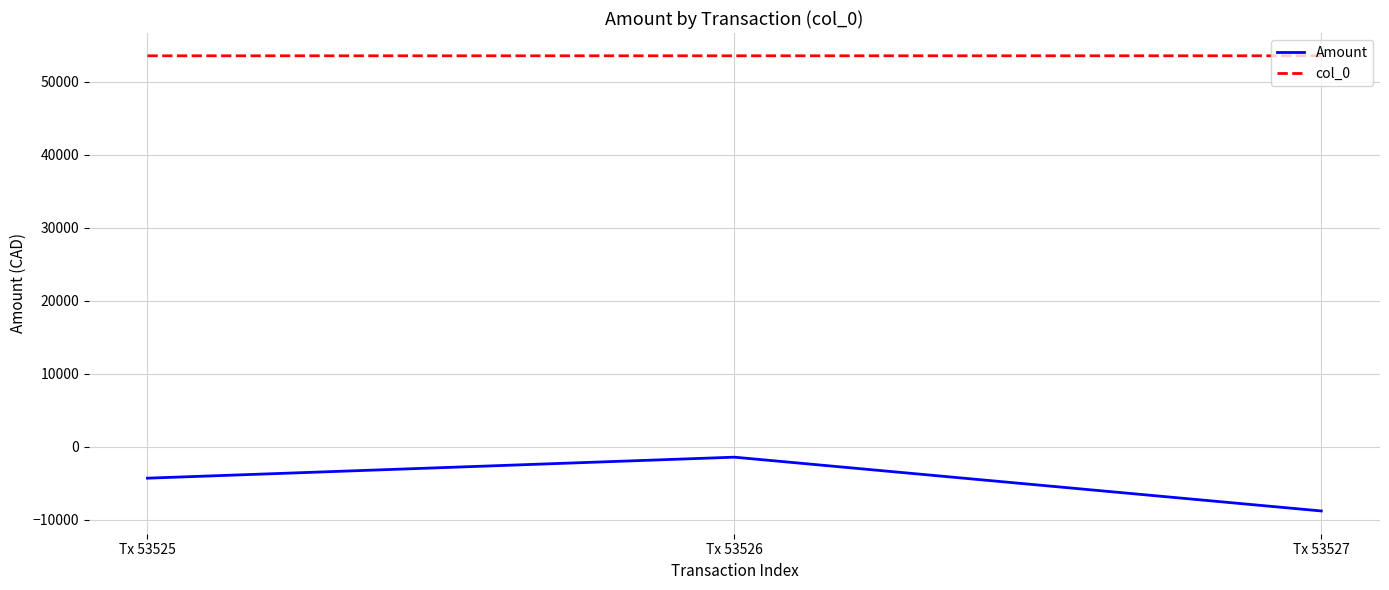

At how many categories does at least one series exceed 42052?

3